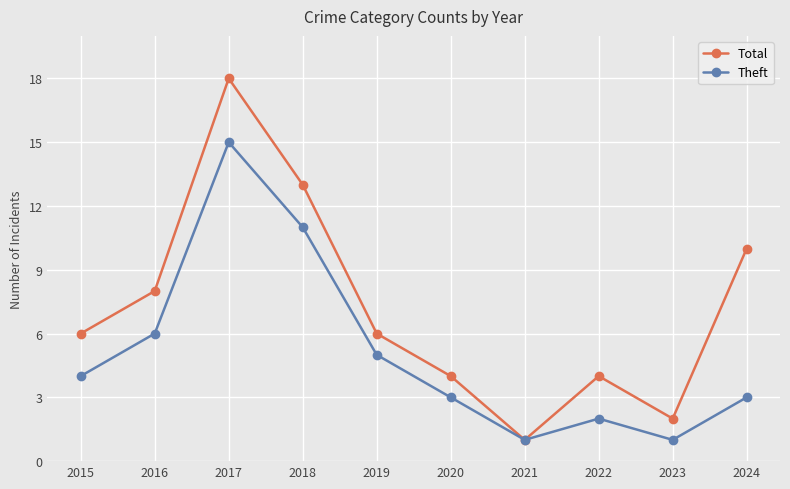

What is the greatest value displayed?

18